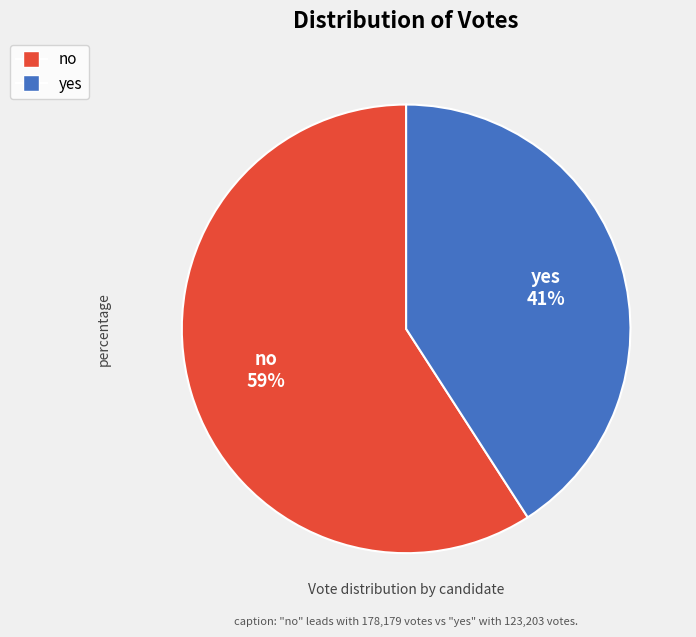

Does no account for over 50% of the chart?

Yes